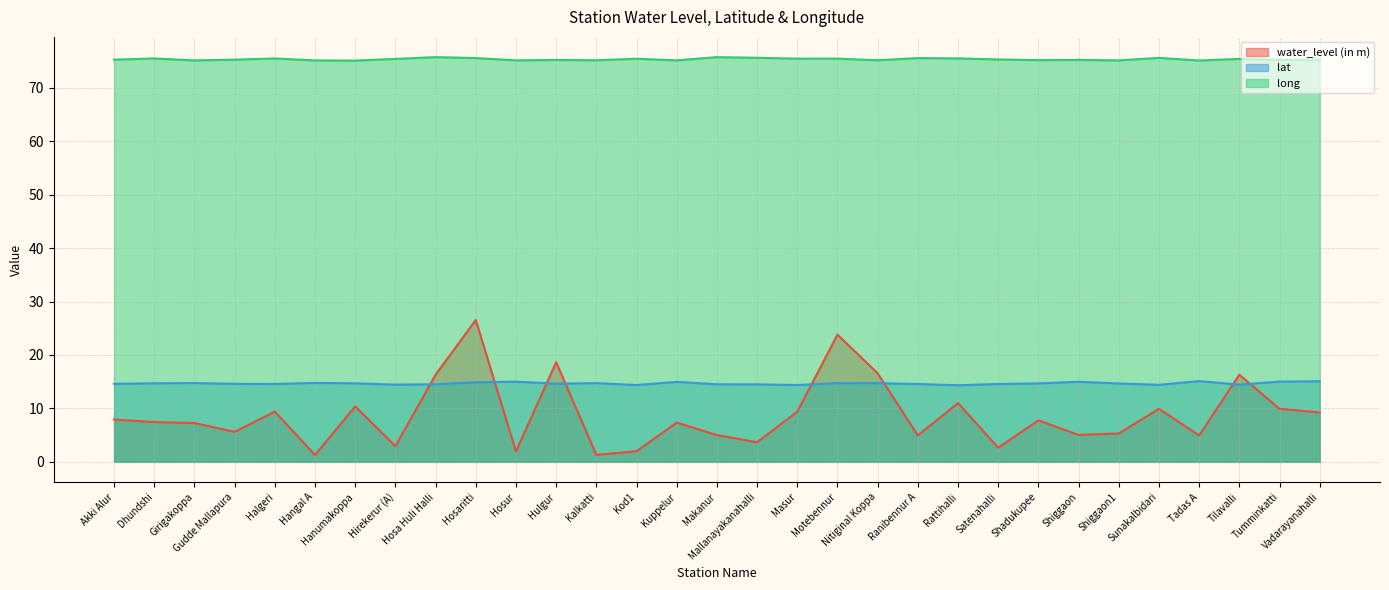

What is the spread (max minus min) of values at Hanumakoppa?

64.7